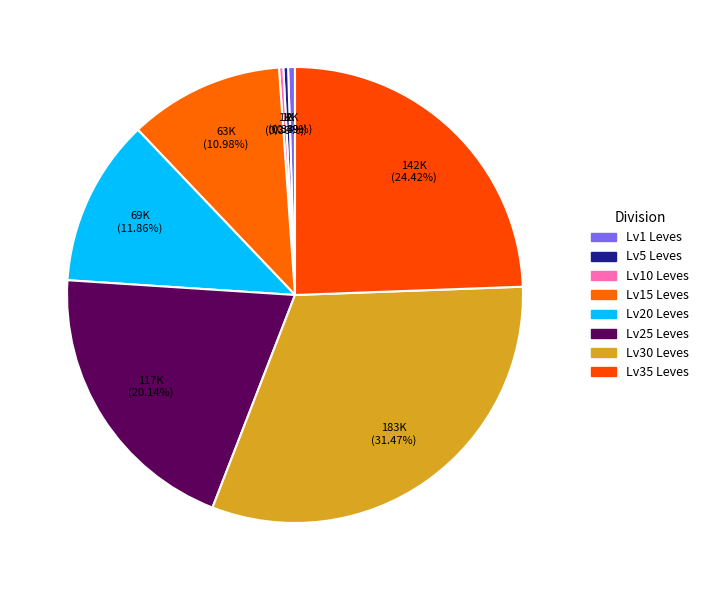

Count the number of slices in the pie.

8